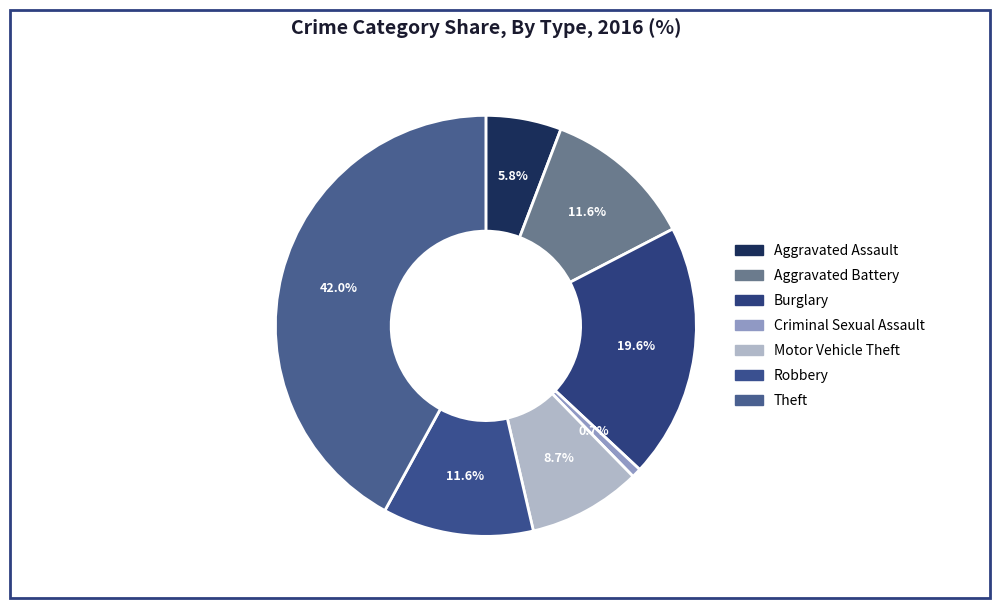

To the nearest percent, what percentage of the pie is Burglary?

20%